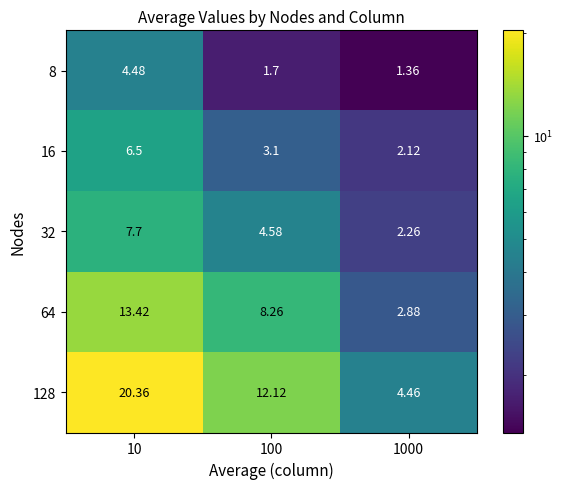

Is the value of 32 at 1000 greater than the value of 64 at 100?

No